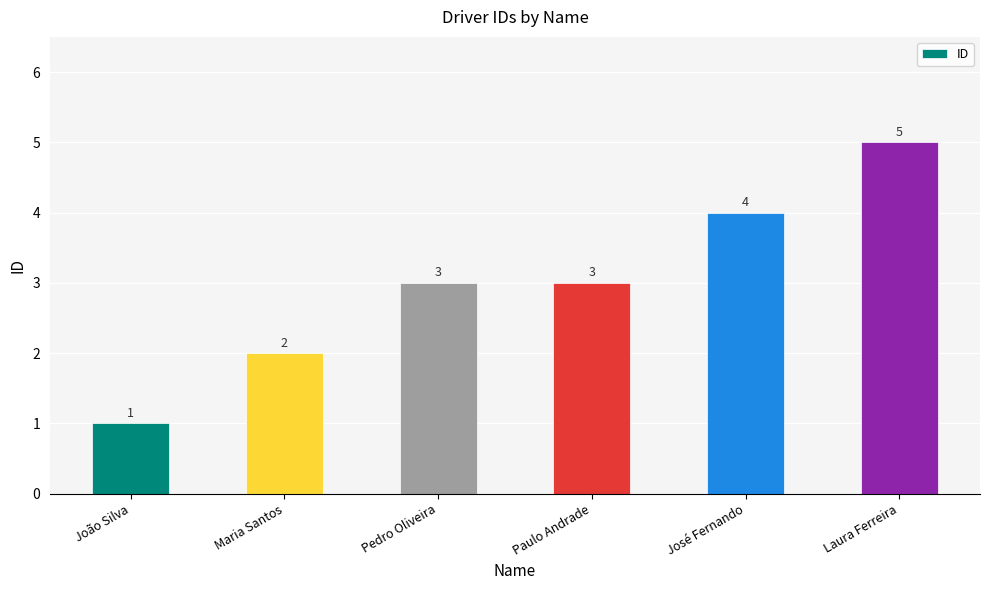

What is the label of the 5th bar from the left?

José Fernando